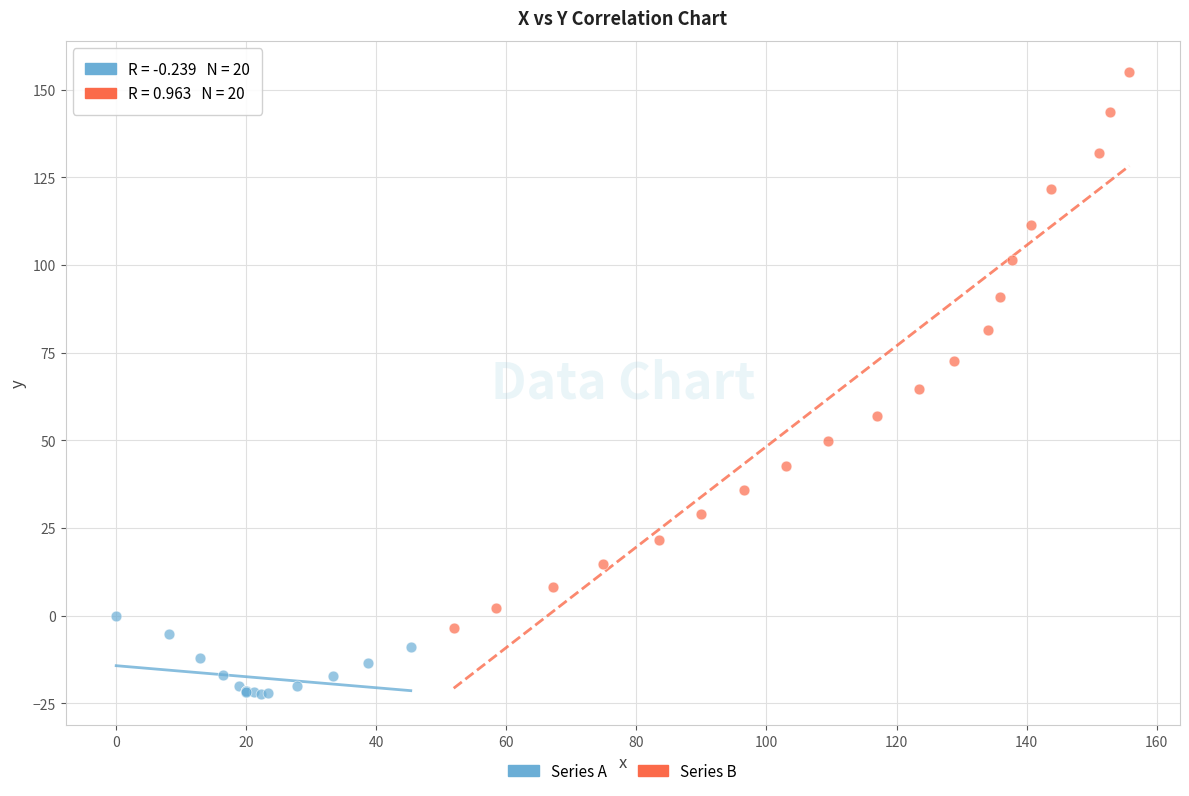

What are all the series names shown in the legend?

Series A, Series B